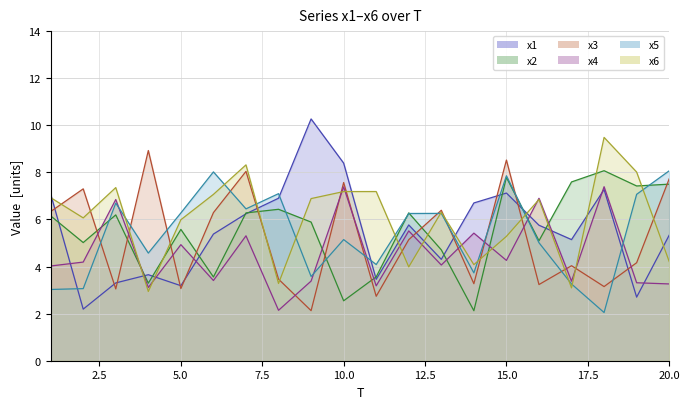

What is the total value across all series at 10?

38.2